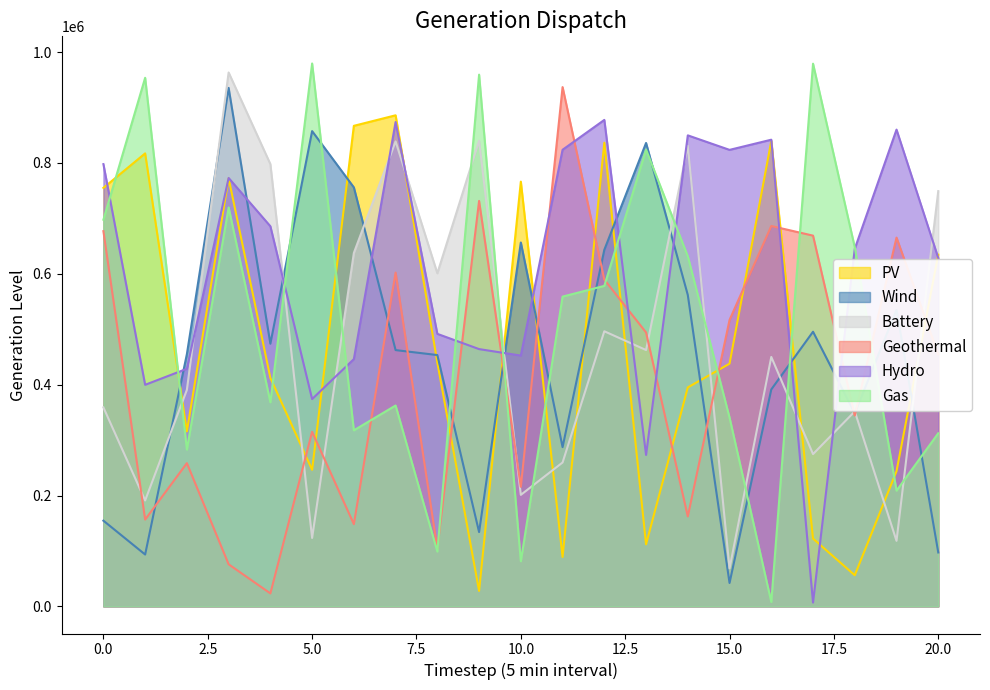

How many lines are shown in the chart?

6